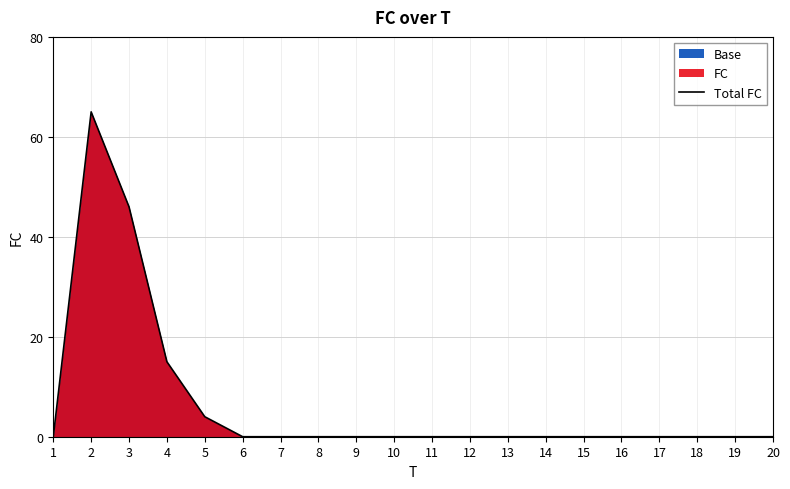

What is the difference between the values at 11 and 4?

15